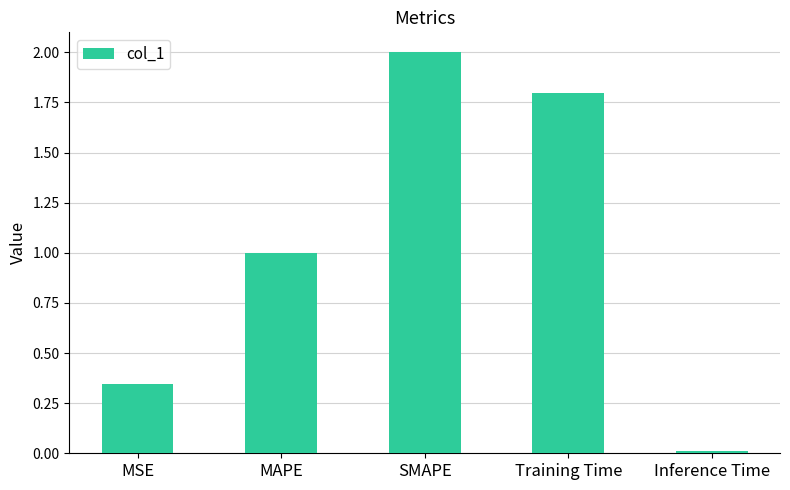

List the labels in order of value, largest first.

SMAPE, Training Time, MAPE, MSE, Inference Time